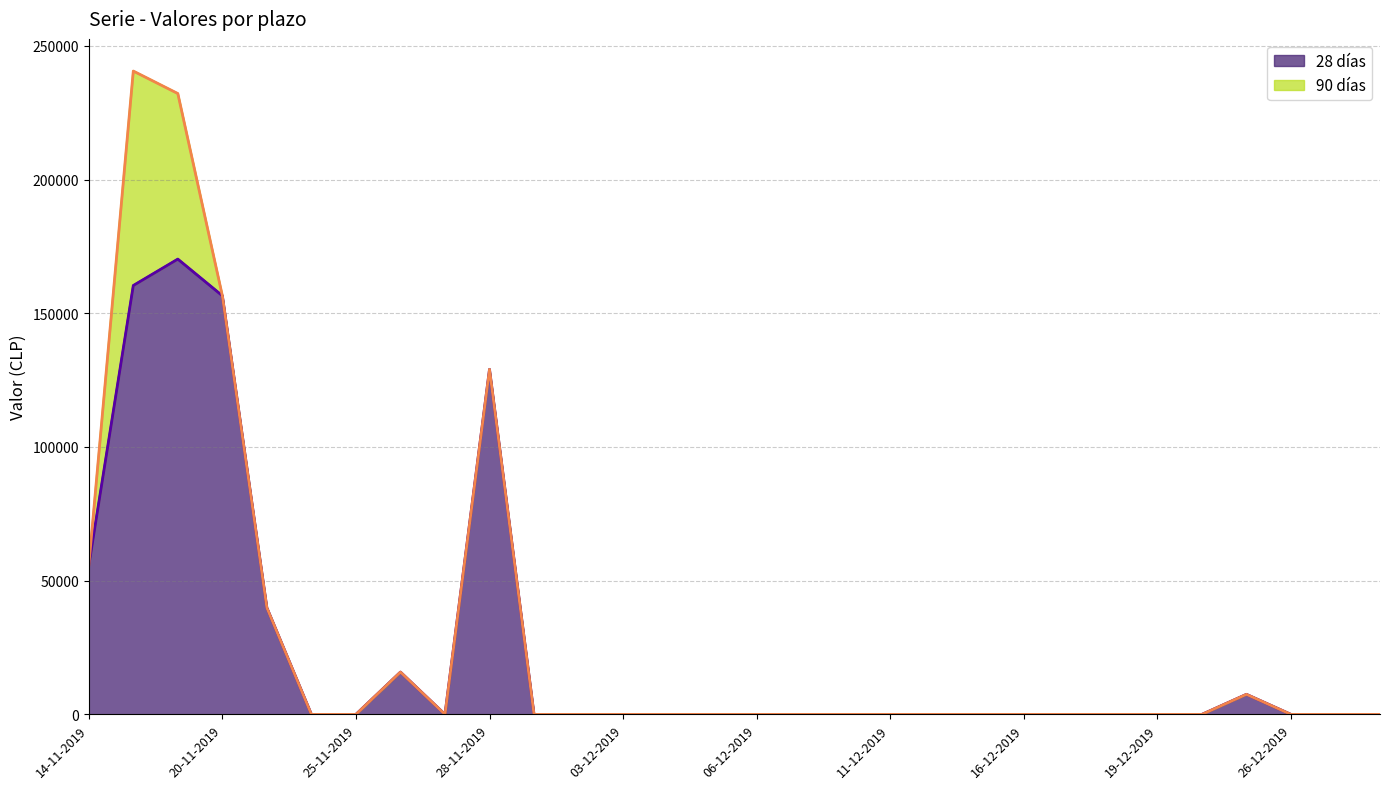

Does the chart display data point markers on the line(s)?

No